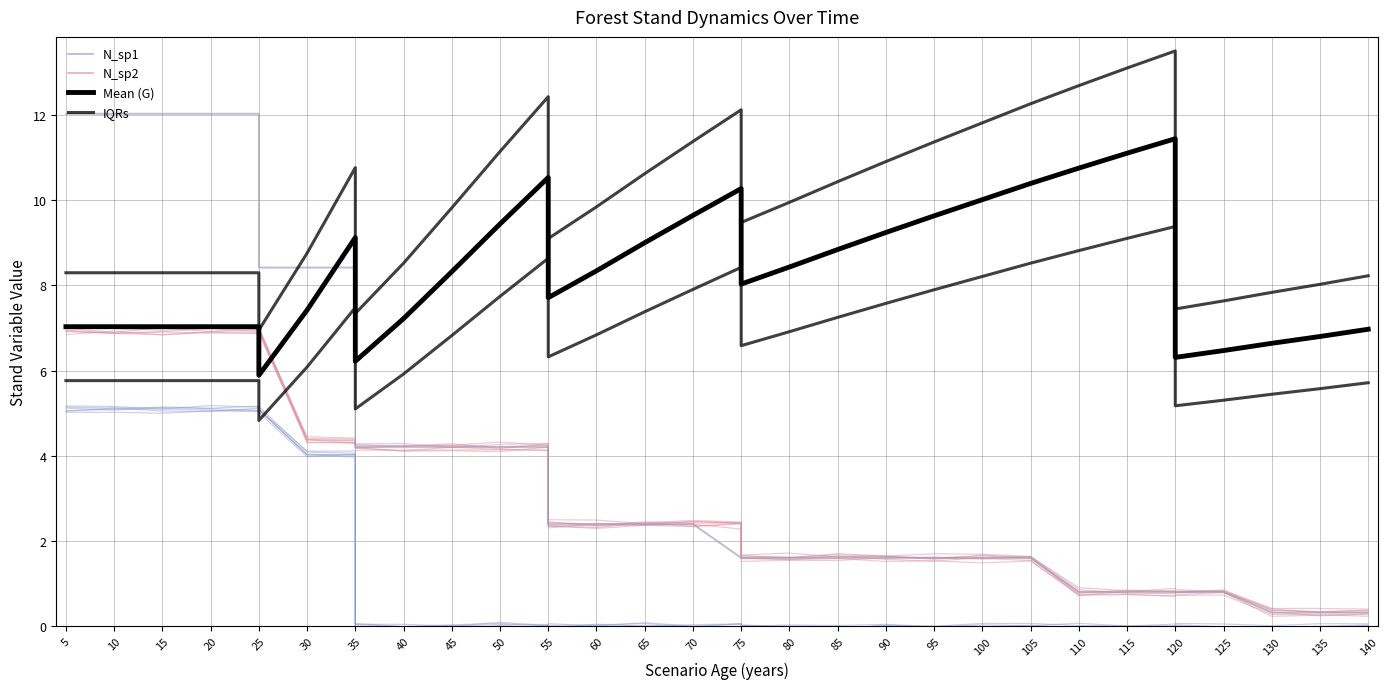

How many interior local valleys does the N_sp1 series have?

10